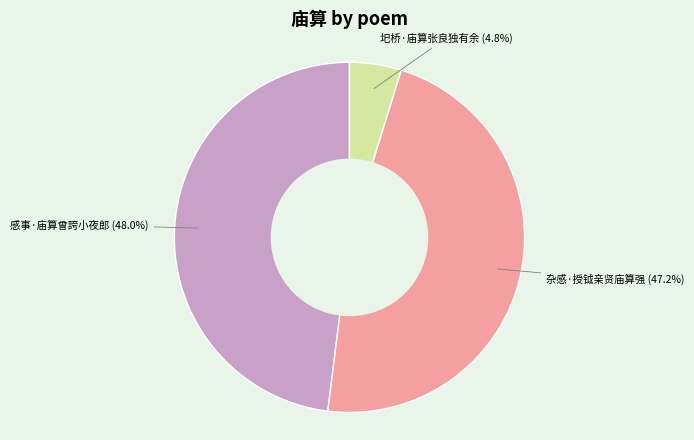

What is the total percentage of 圯桥·庙算张良独有余 and 杂感·授钺亲贤庙算强?

52.0%